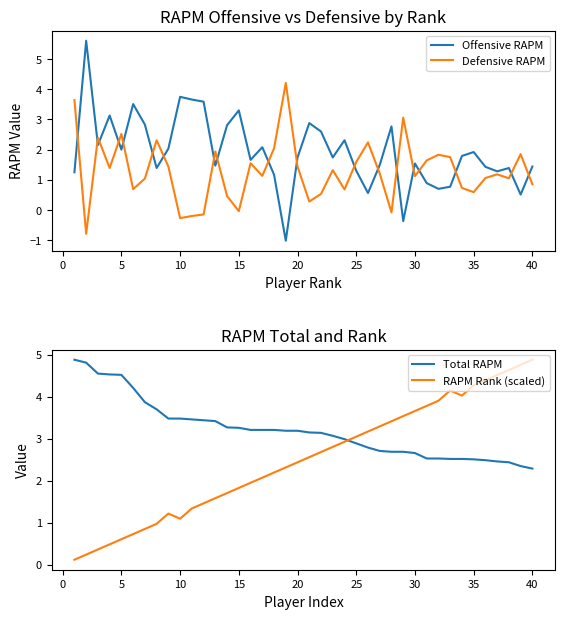

True or false: Offensive RAPM has a value of 3.5 at 5.

False